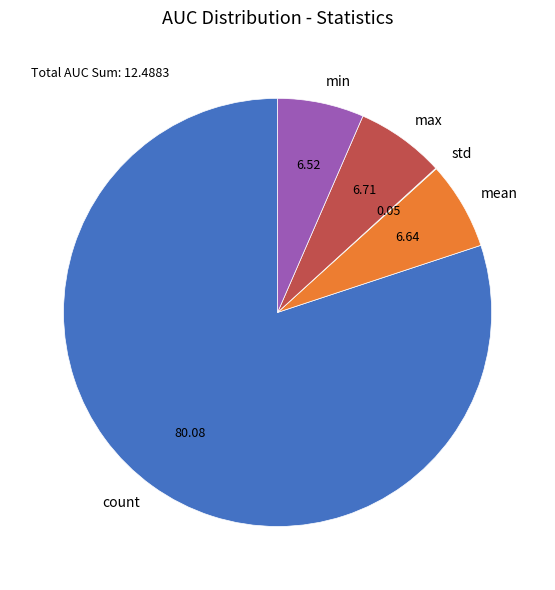

Do max and min together represent more than half of the pie?

No